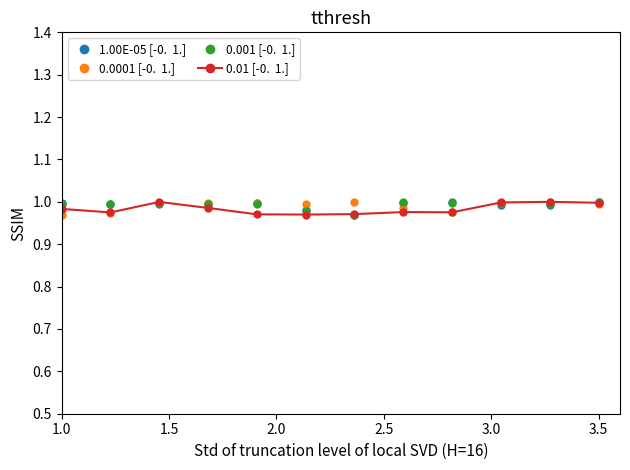

How many lines are shown in the chart?

4